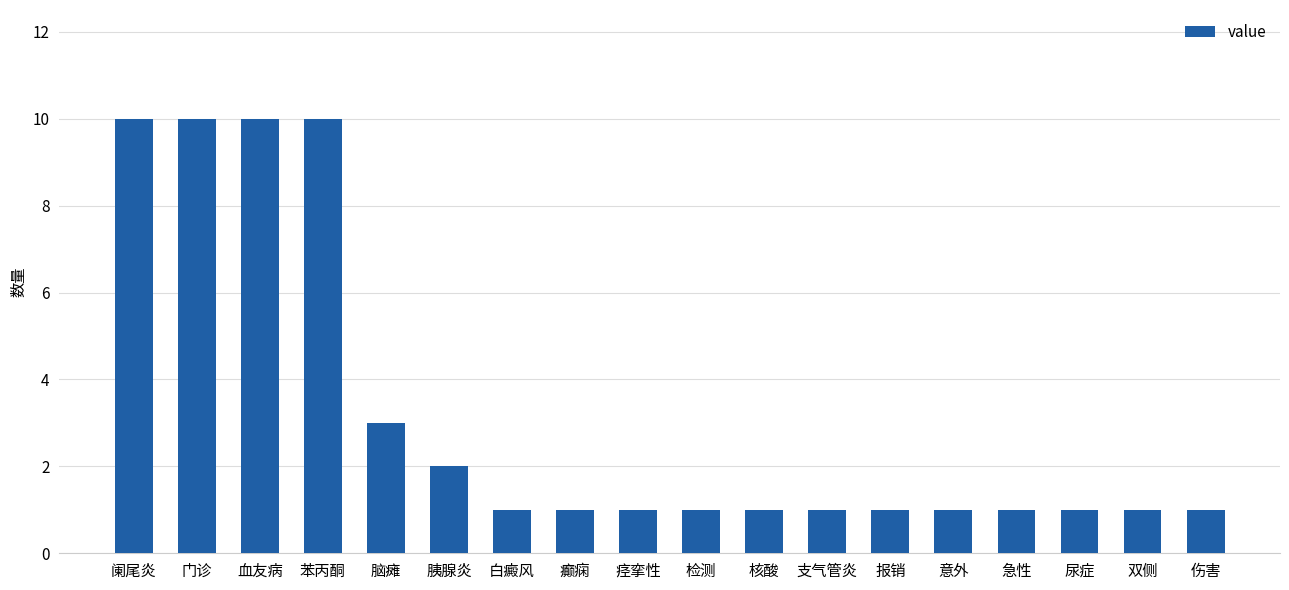

What is the greatest value displayed?

10